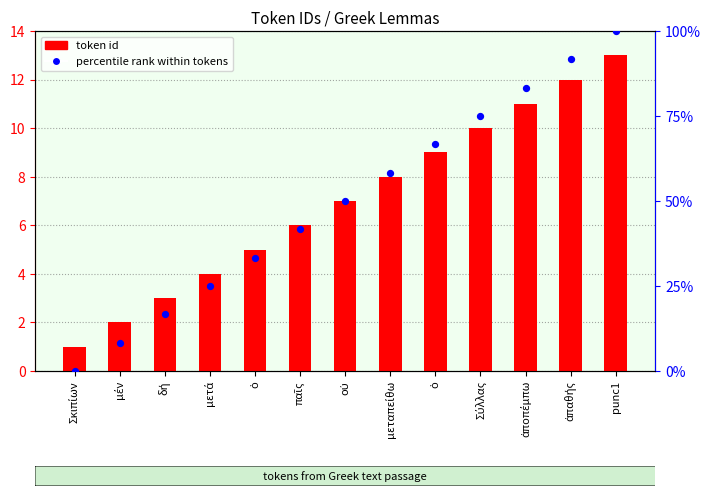

Which series reaches the minimum Y coordinate?

percentile rank within tokens